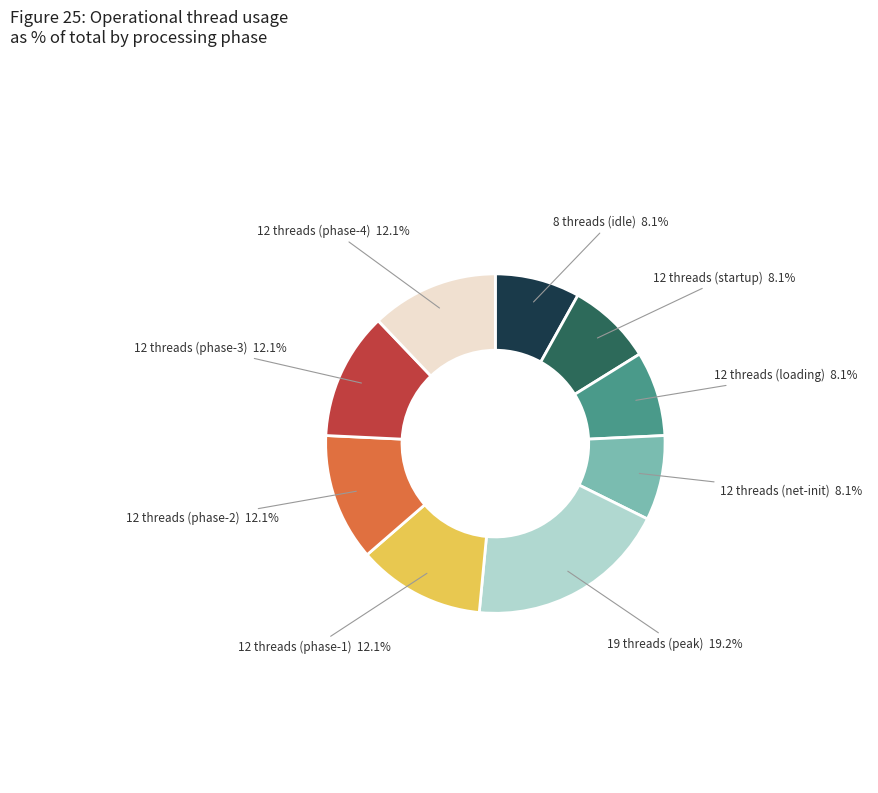

Is there any slice that represents more than half of the pie?

No